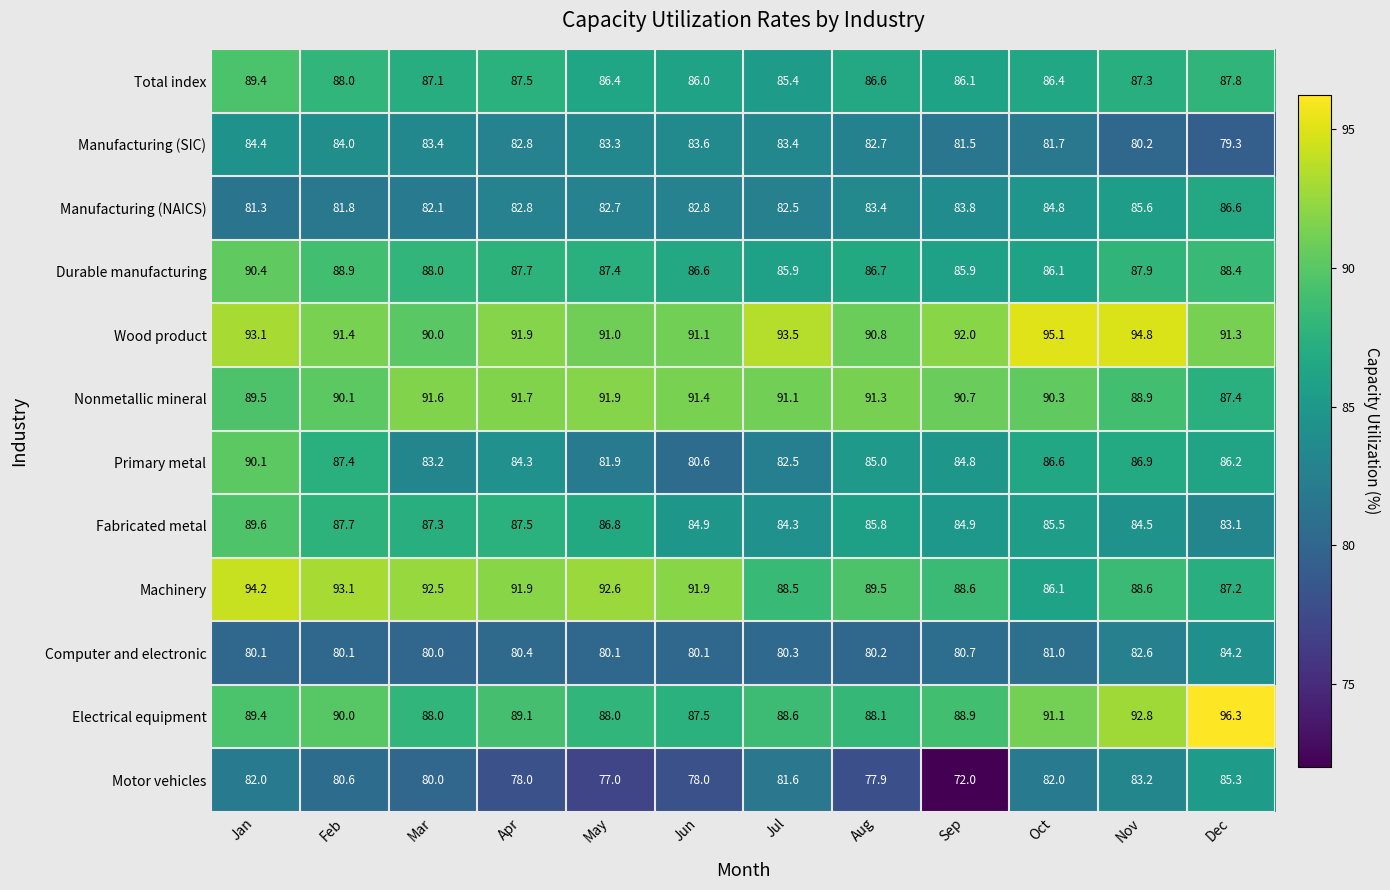

At which category is the sum across all series the highest?

Jan